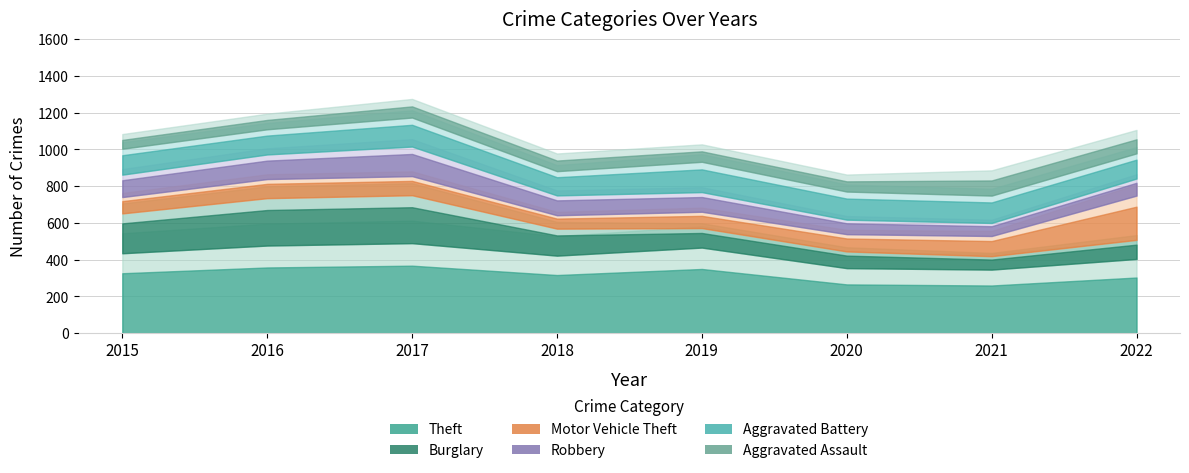

Count the Aggravated Battery values in the range 137 to 158.

6